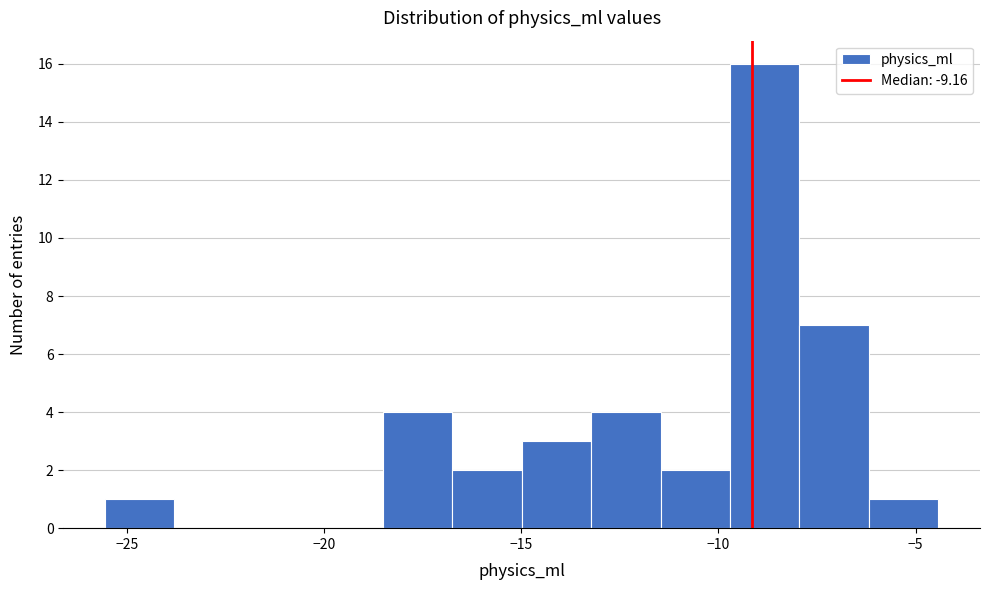

Read against the x-axis, roughly where is the centre of the tallest bar?

-9.0